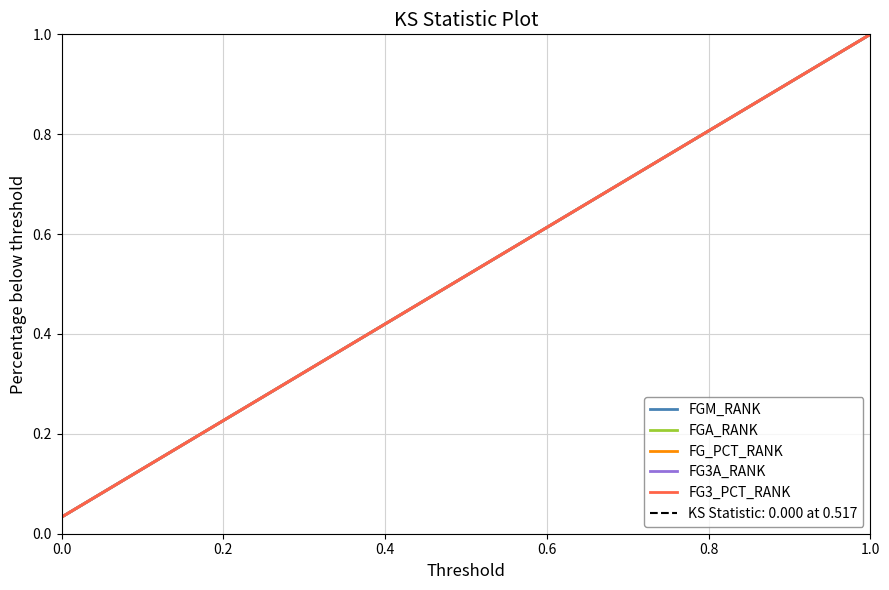

What is the sum of all FGM_RANK values?

15.5